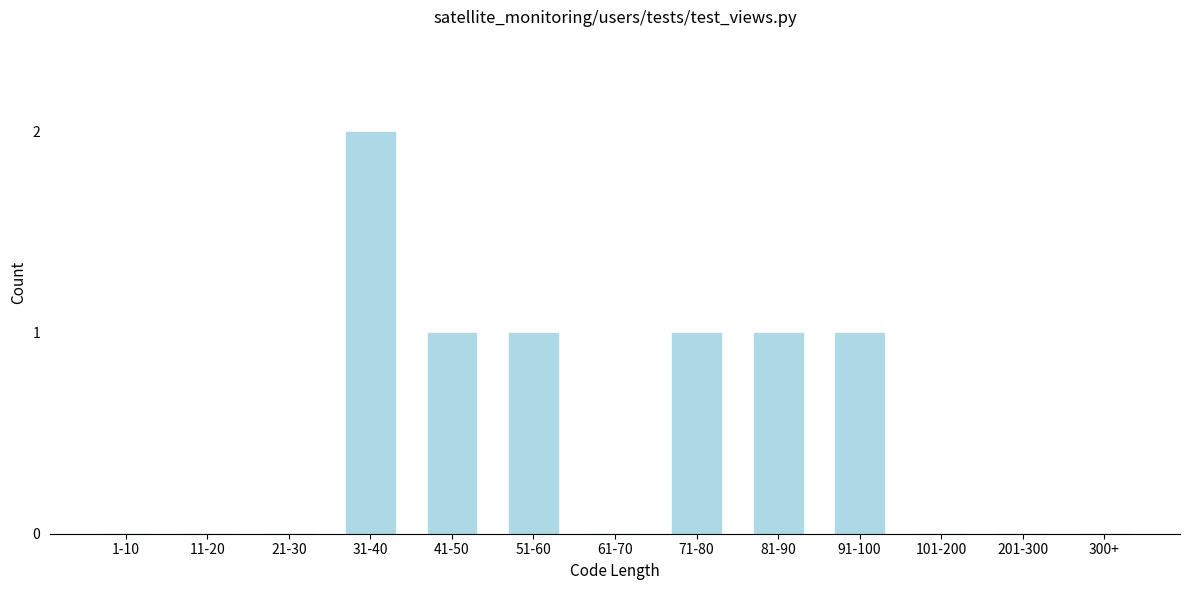

Approximately how many times larger is the value at 31-40 compared to 51-60?

2.0